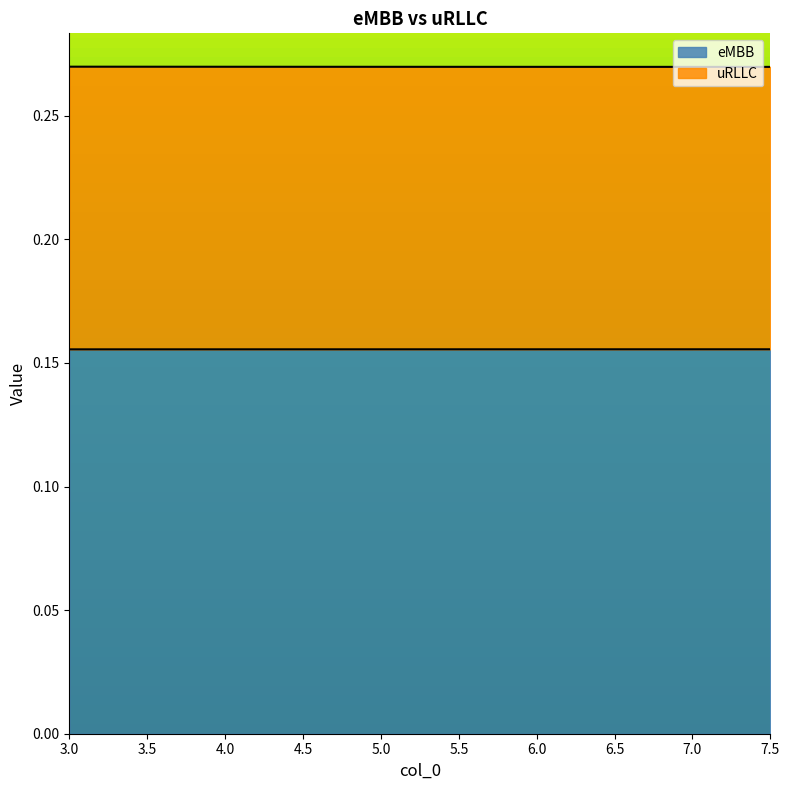

True or false: uRLLC and eMBB intersect in this chart.

False